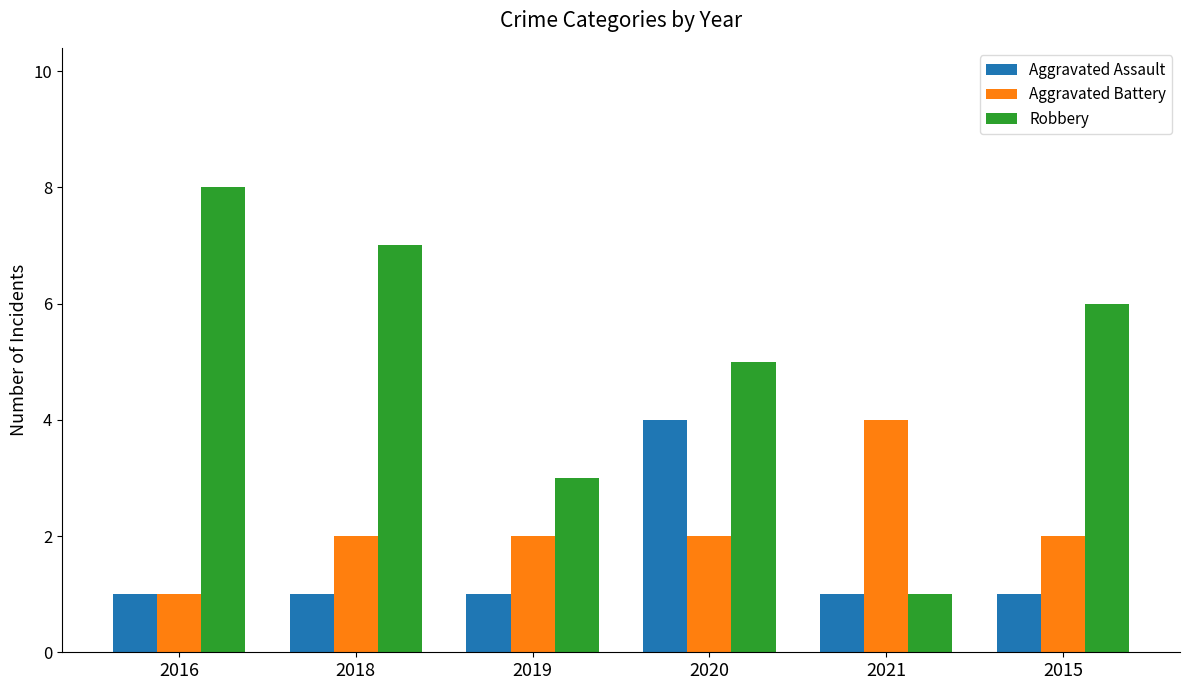

Which series has the largest range (max minus min)?

Robbery